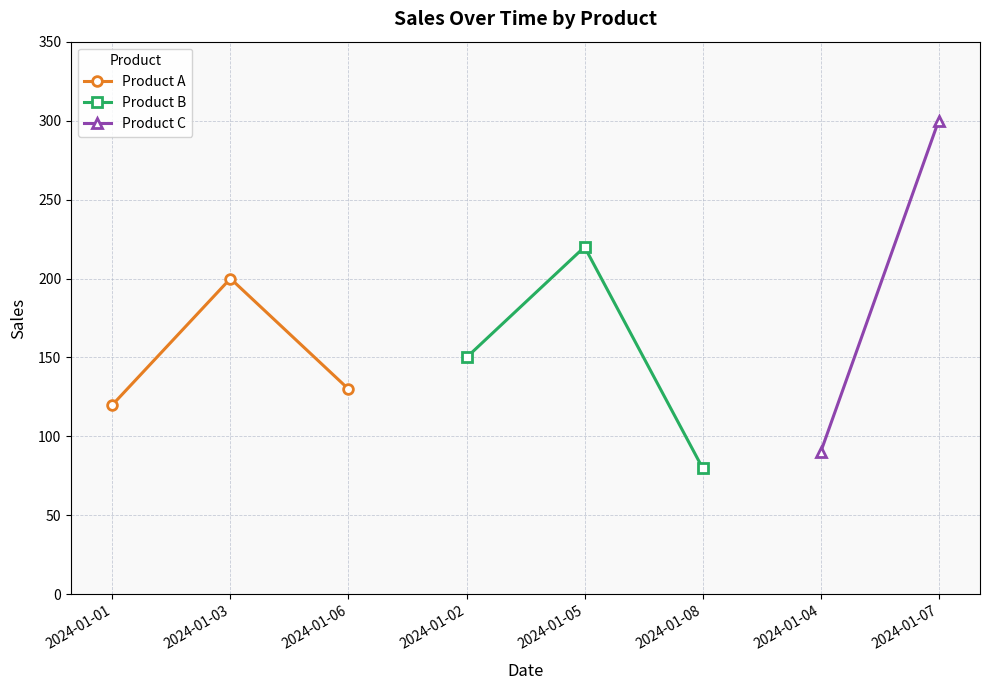

Where is Product A nearest to the value 160?

2024-01-06